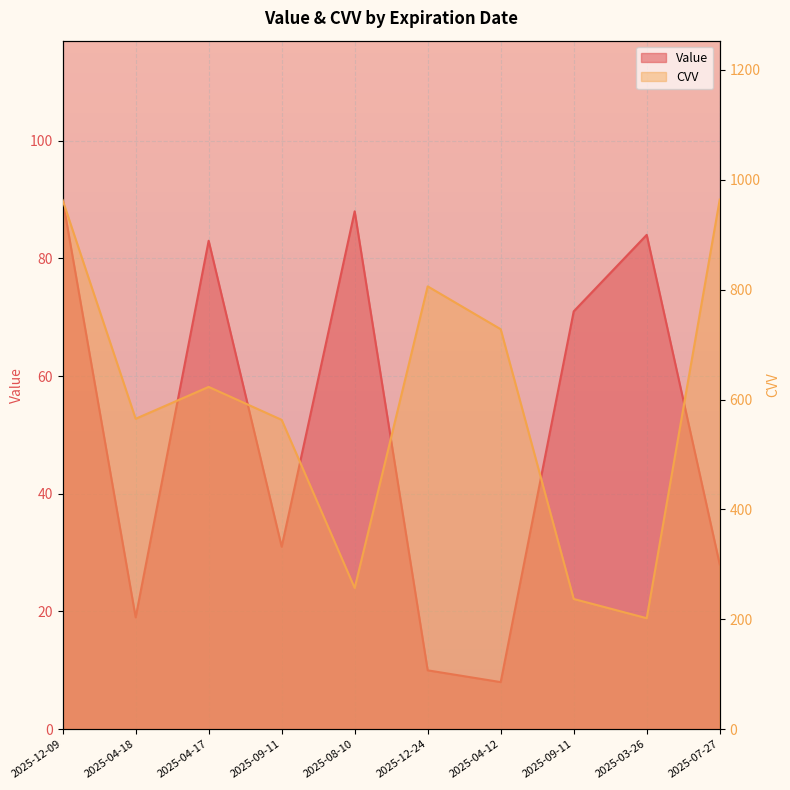

List the labels in order of Value value, smallest first.

2025-04-12, 2025-12-24, 2025-04-18, 2025-07-27, 2025-09-11, 2025-09-11, 2025-04-17, 2025-03-26, 2025-08-10, 2025-12-09